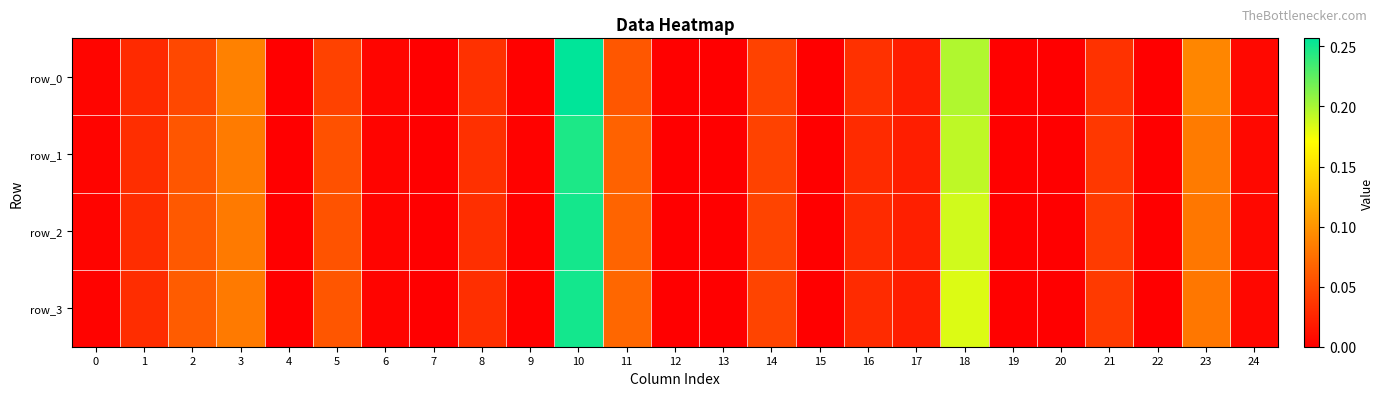

Between 11 and 0, which is larger?

11